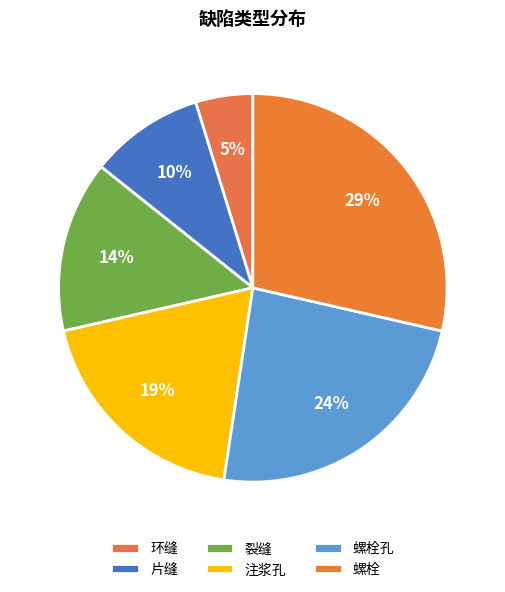

What is the ratio of the value at 注浆孔 to the value at 螺栓孔?

0.8